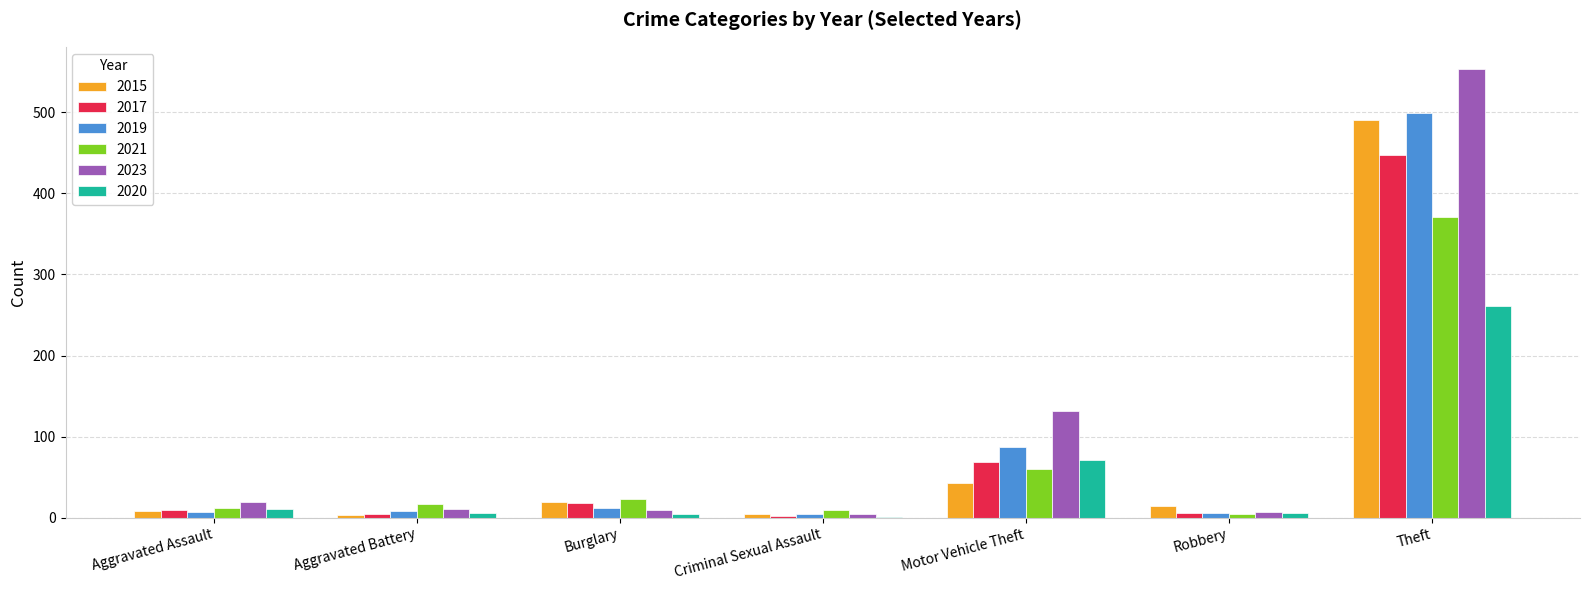

True or false: 2019 has a value of 8 at Aggravated Battery.

True